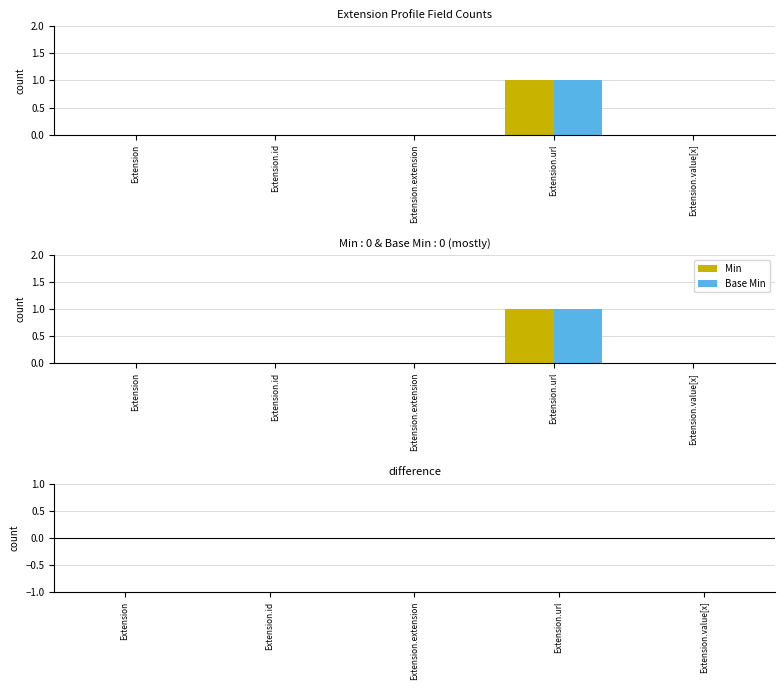

What position from the left is Extension.id?

2